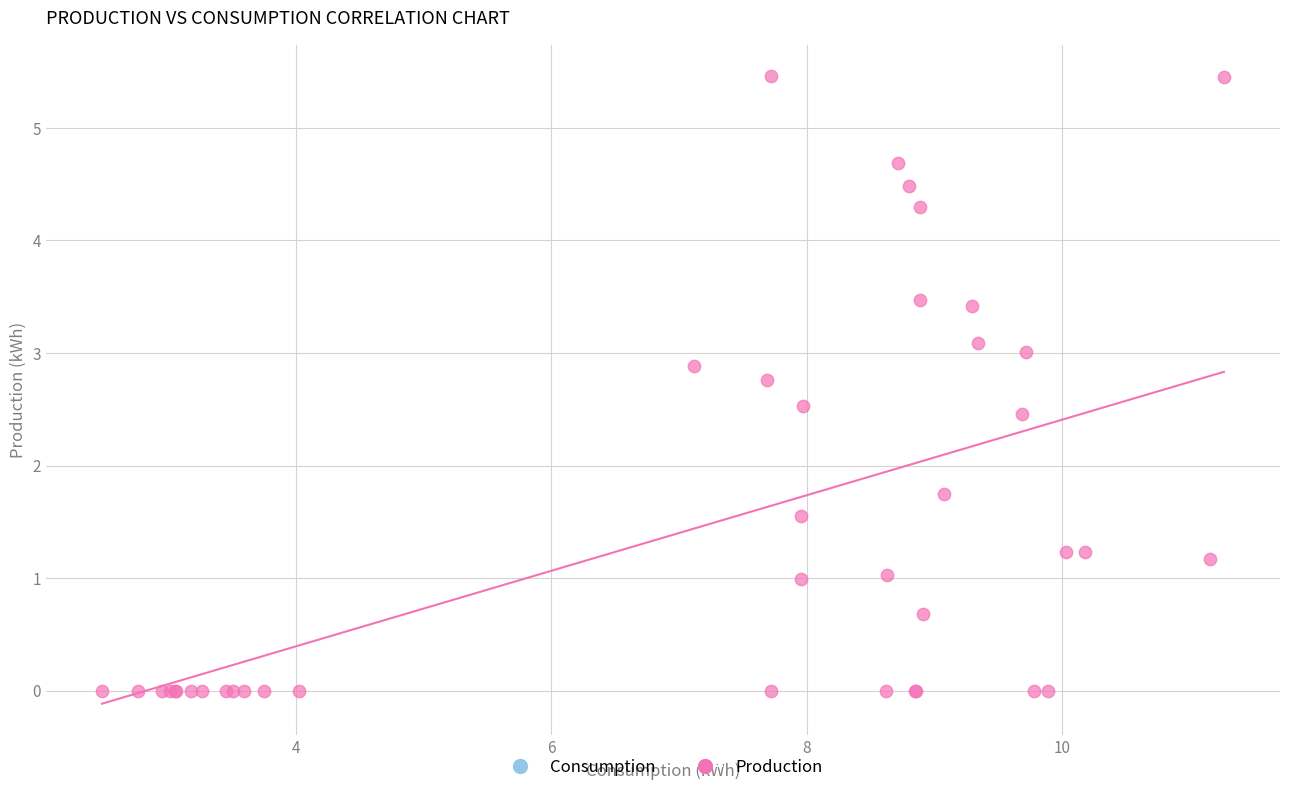

What Y value in the scatter plot is closest to 2?

1.8